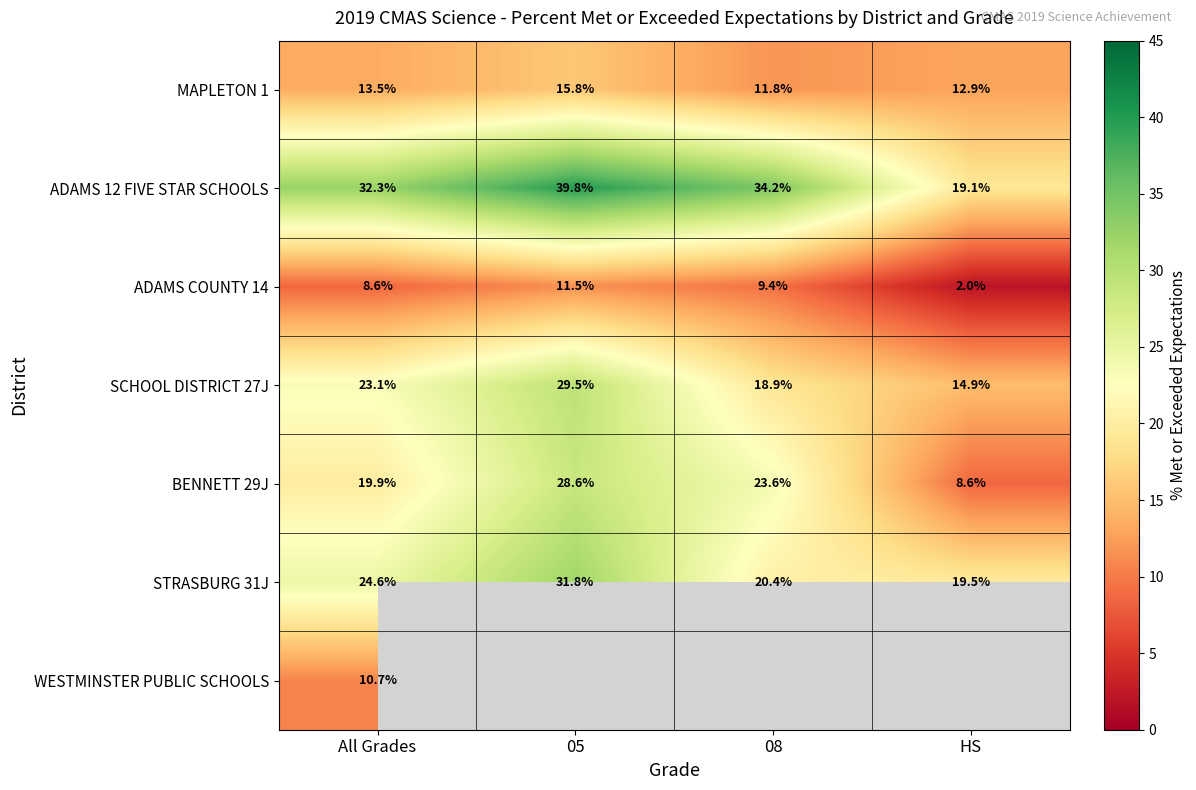

True or false: SCHOOL DISTRICT 27J has a value of 18.9 at 08.

True